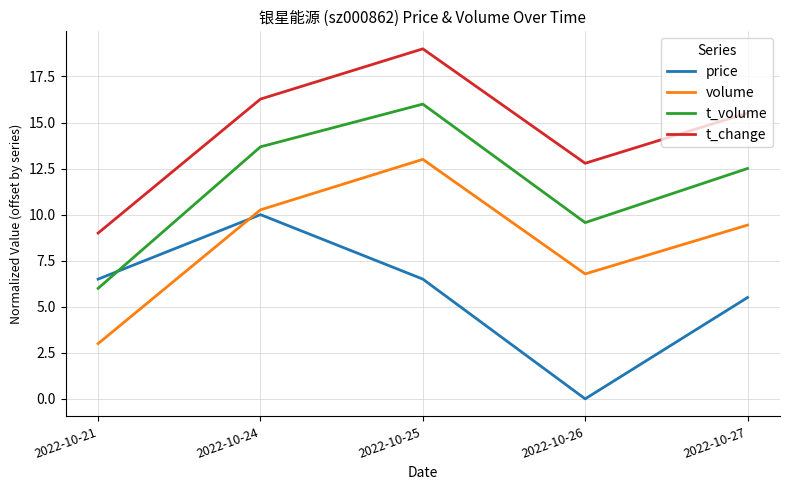

What is the total value across all series at 2022-10-24?

50.2